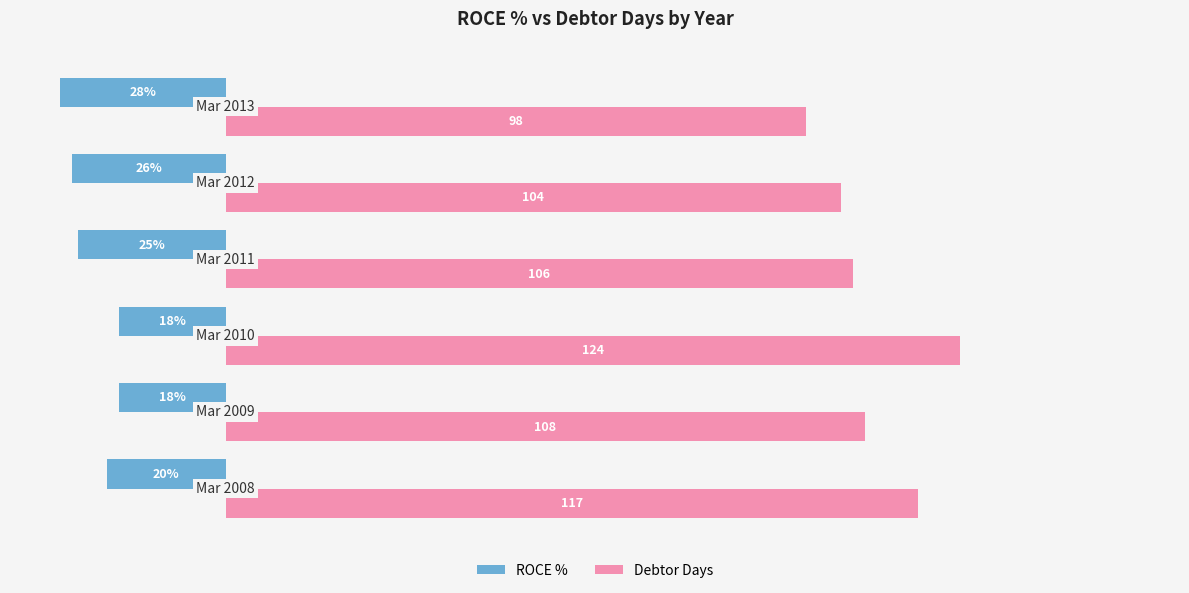

List the series in order of their peak value, lowest first.

ROCE %, Debtor Days